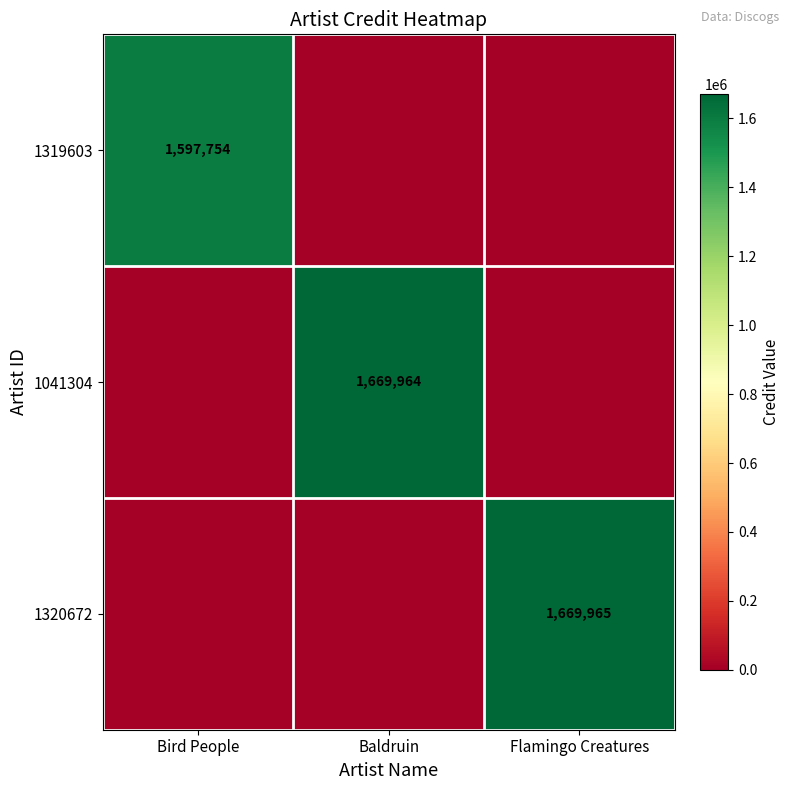

The value of 1041304 at Baldruin is 1669964. True or false?

True